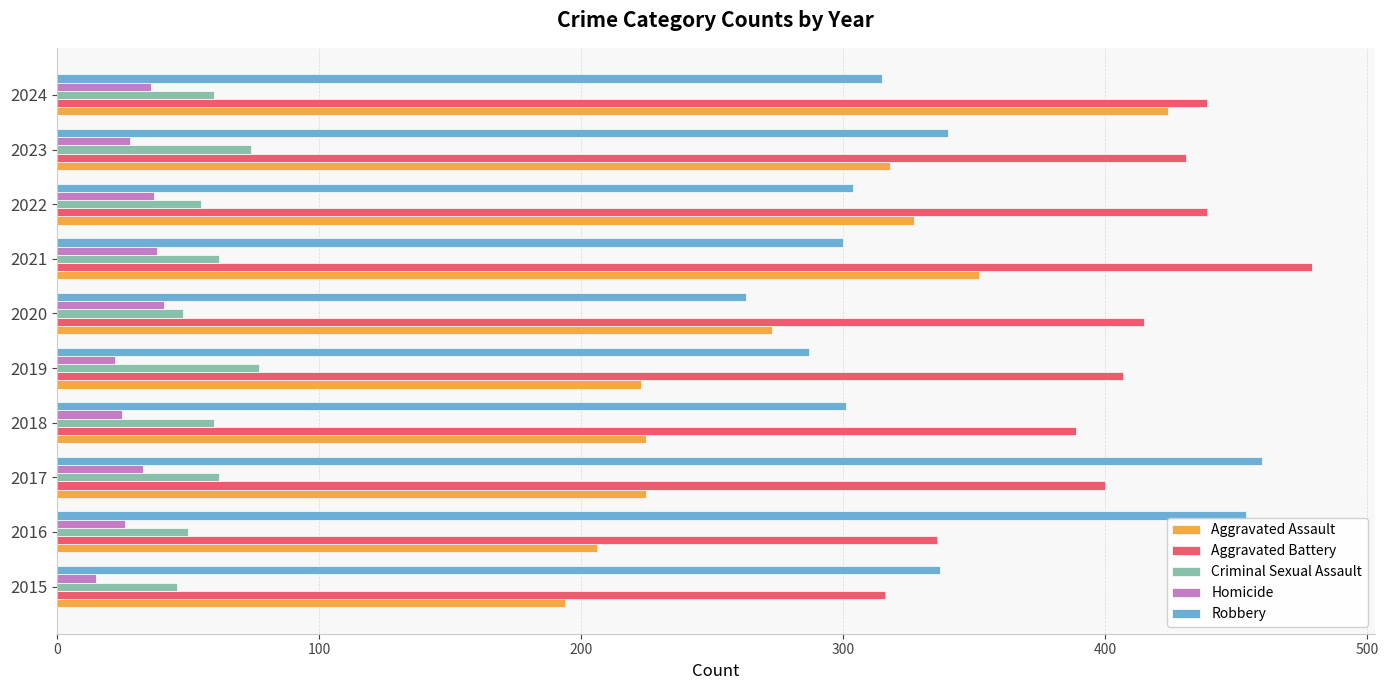

Between 2022 and 2024, which series saw the biggest shift?

Aggravated Assault